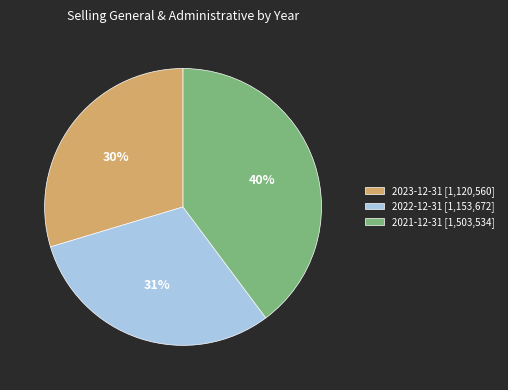

What is the smallest slice in the pie chart?

2023-12-31